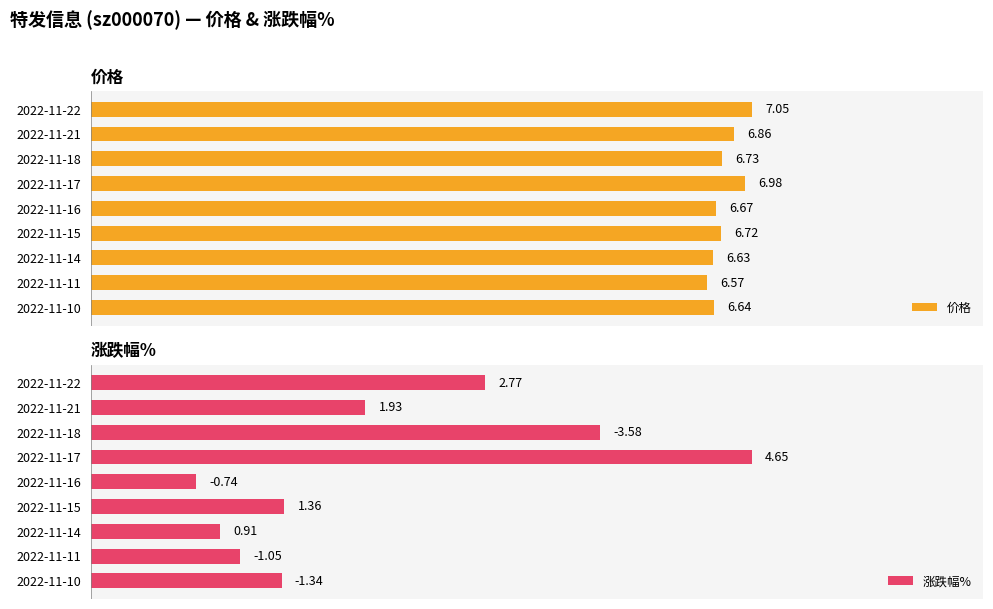

List the labels in order of 价格 value, largest first.

2022-11-22, 2022-11-17, 2022-11-21, 2022-11-18, 2022-11-15, 2022-11-16, 2022-11-10, 2022-11-14, 2022-11-11